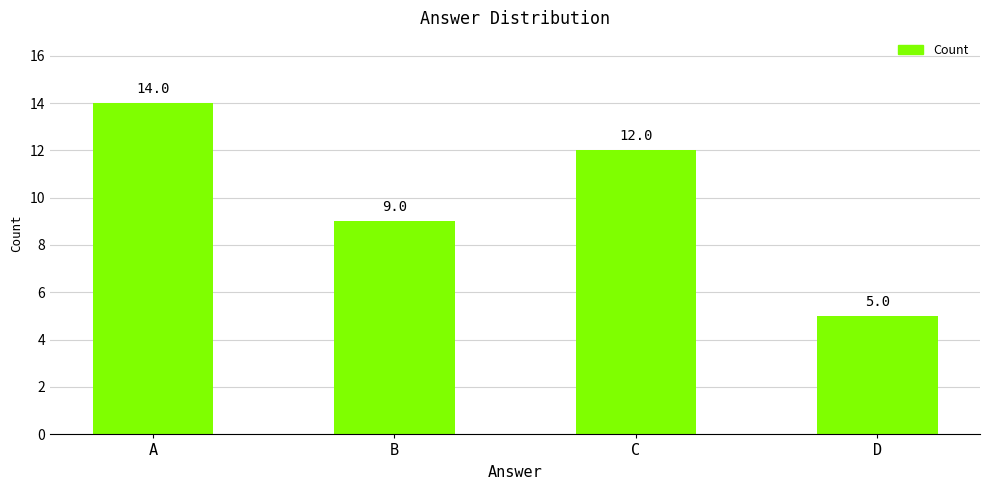

Count the values in the range 9 to 14.

3